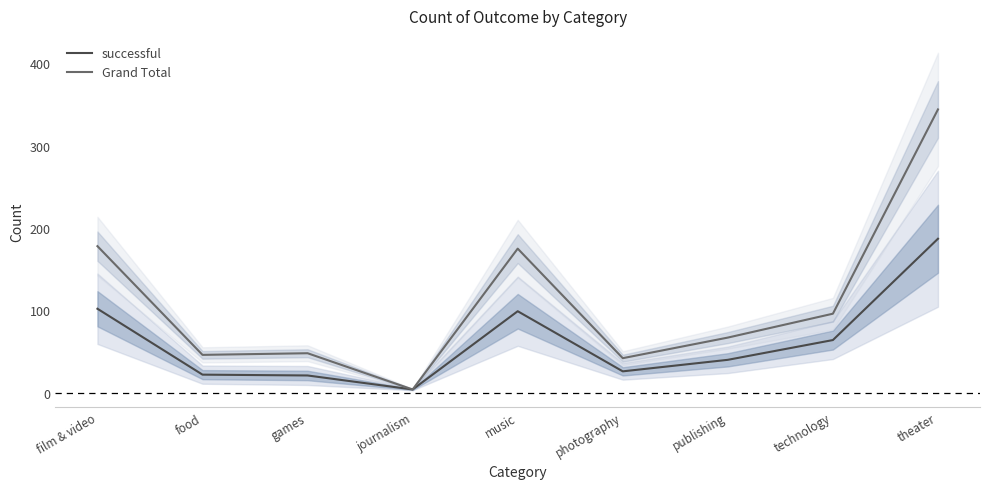

Where does the Grand Total series first go above 67?

film & video